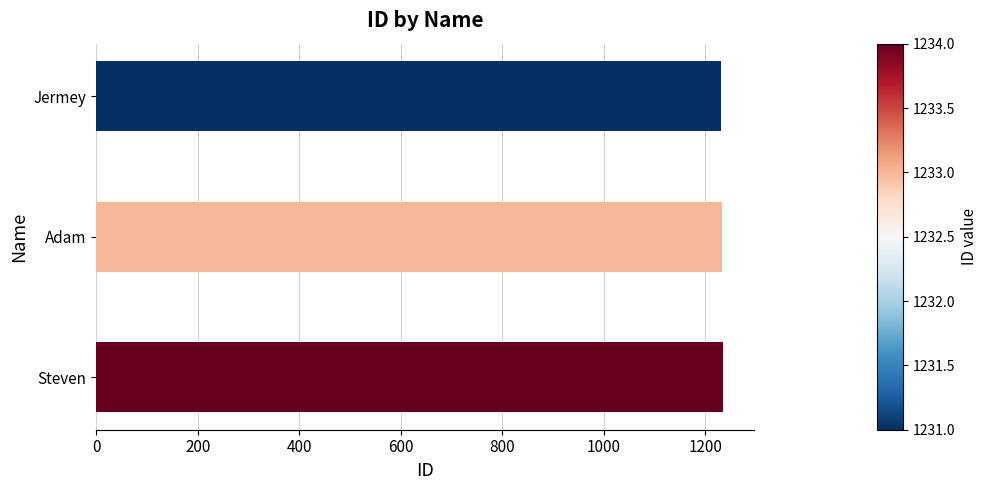

True or false: the data shows 670 at Adam.

False